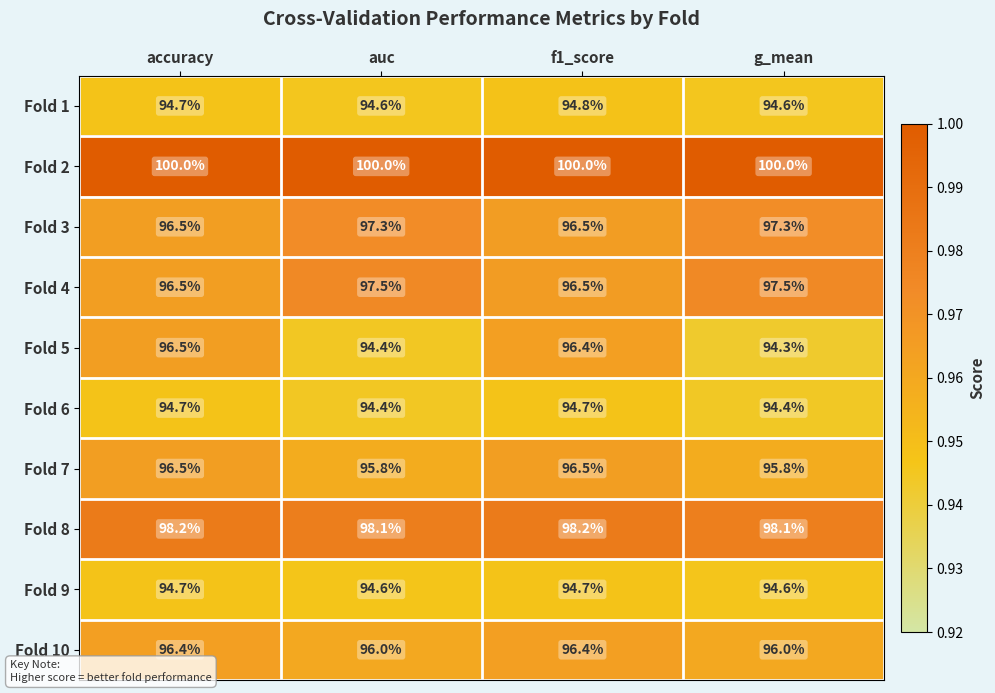

Is it true that Fold 1 equals 94.8 at f1_score?

True